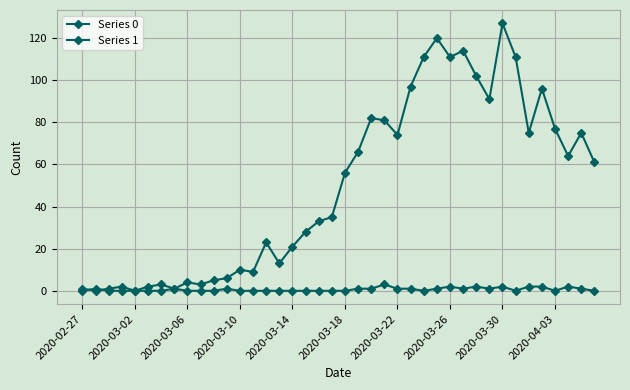

What is the difference between the maximum and second lowest values in the Series 1 series?

3